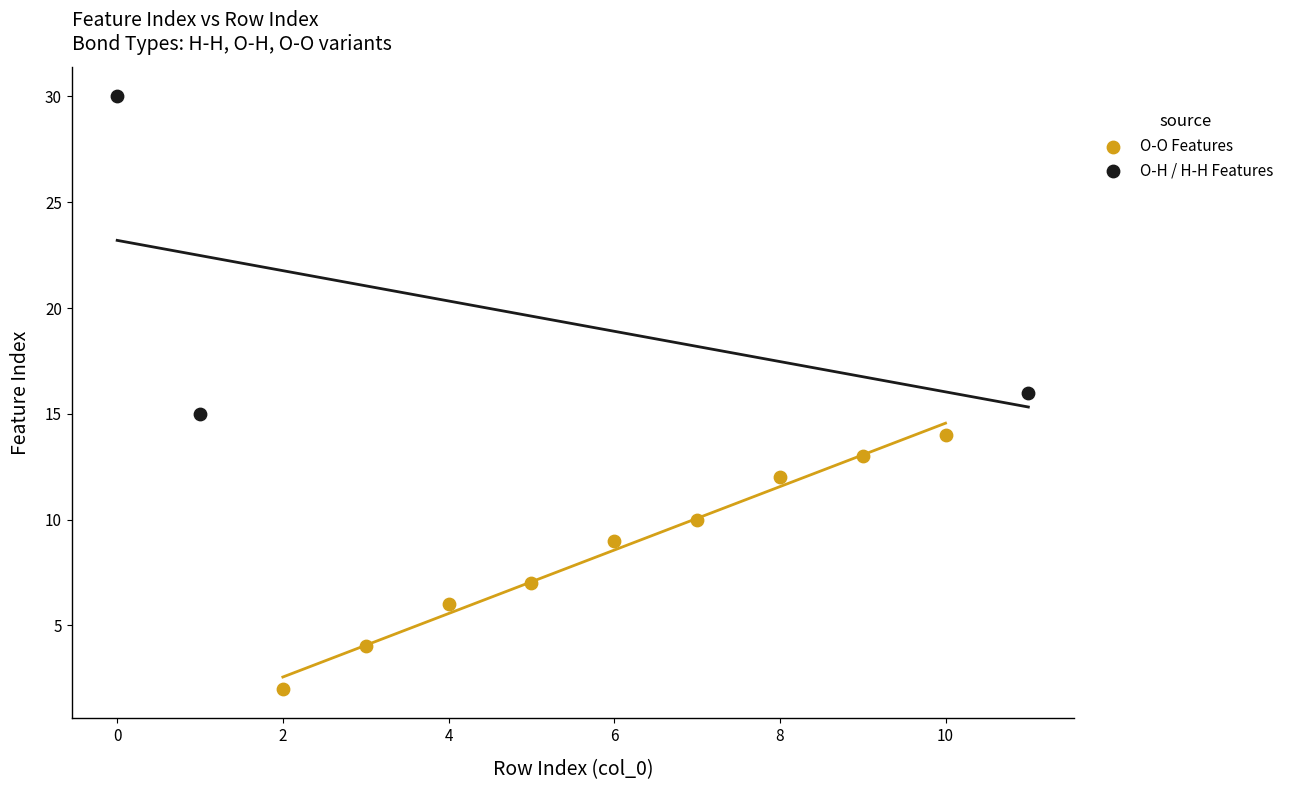

Which series reaches the minimum Y coordinate?

O-O Features